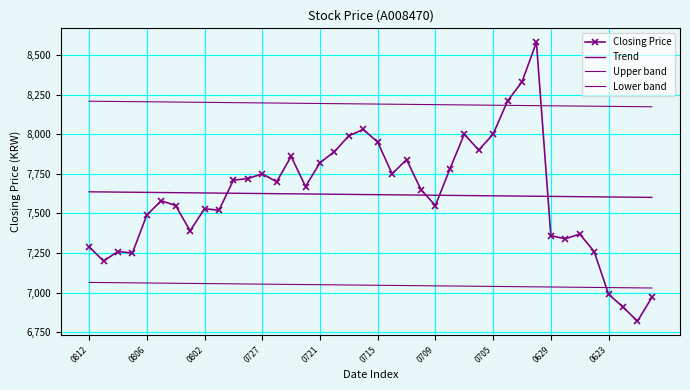

What is the label of the 10th point from the left?

0623